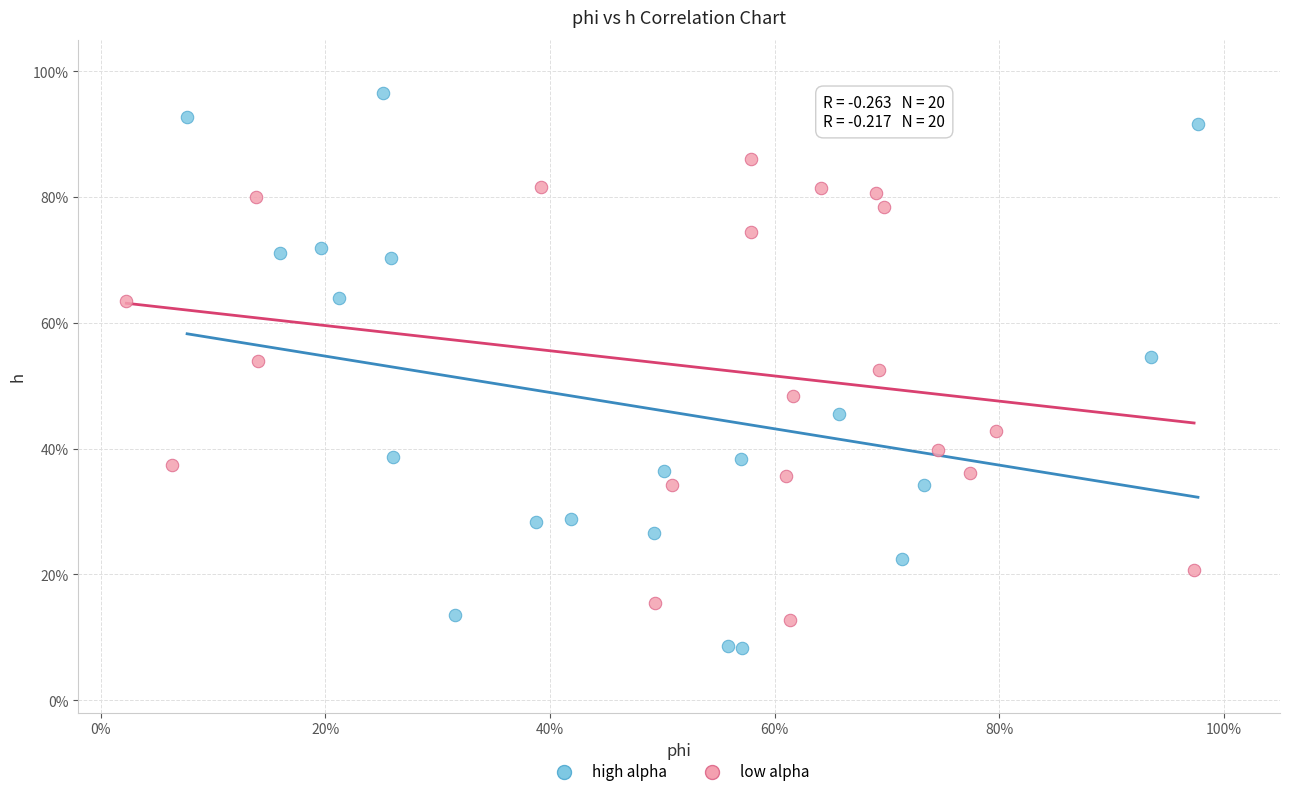

Which series has the largest Y range (max minus min)?

high alpha